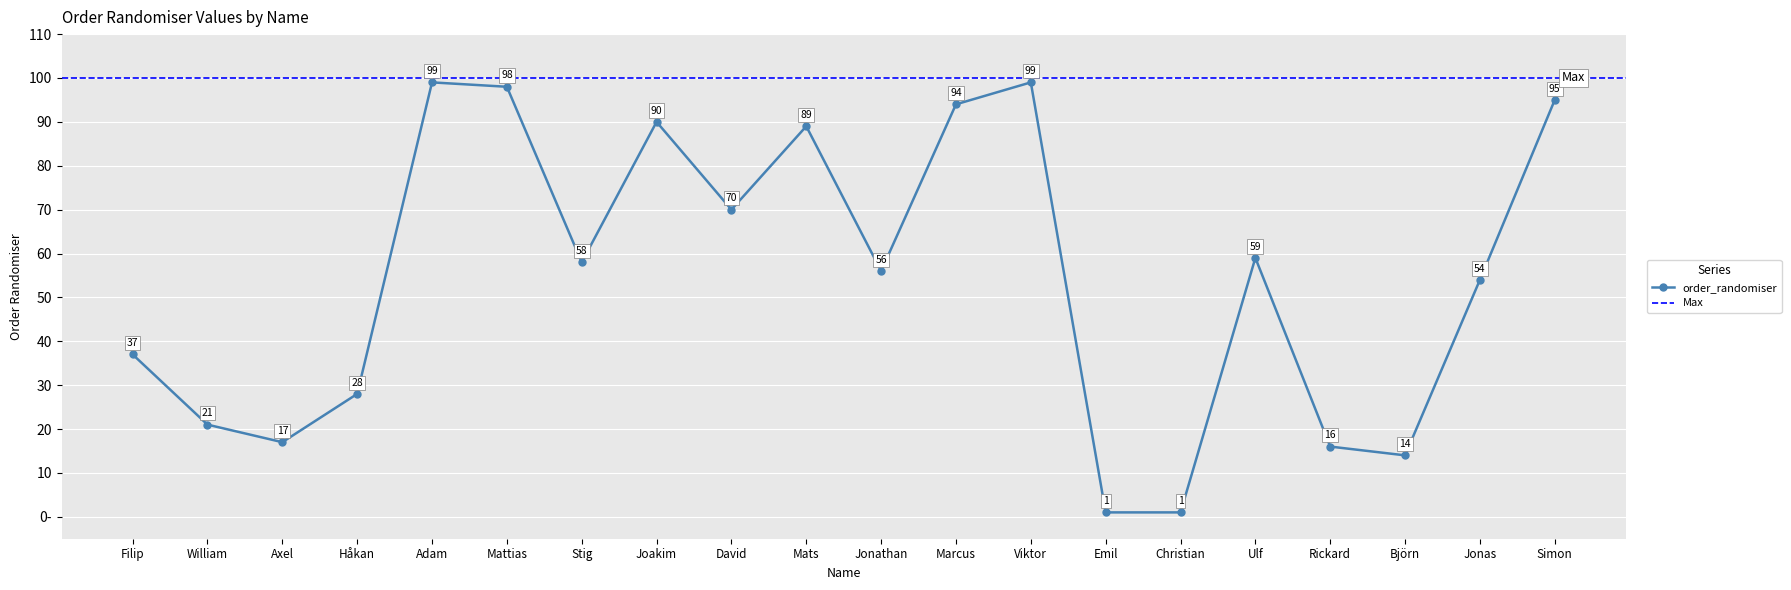

Reading right to left, extract all data points from this chart.

Simon=95	Jonas=54	Björn=14	Rickard=16	Ulf=59	Christian=1	Emil=1	Viktor=99	Marcus=94	Jonathan=56	Mats=89	David=70	Joakim=90	Stig=58	Mattias=98	Adam=99	Håkan=28	Axel=17	William=21	Filip=37